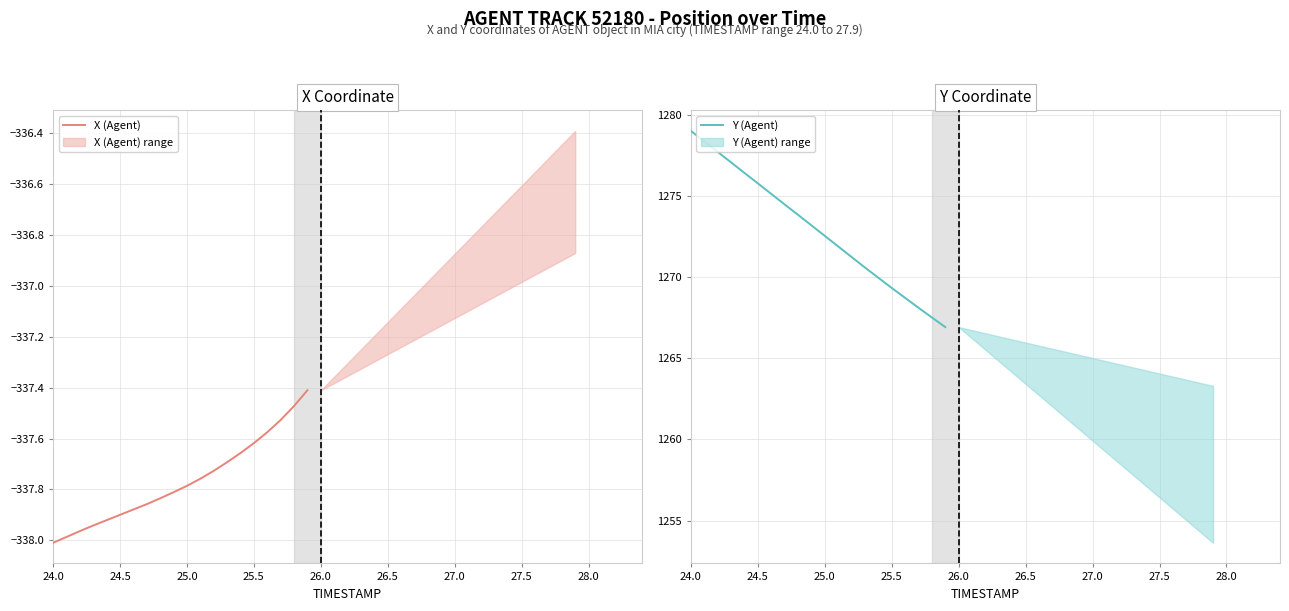

The Y (Agent) series shows 609.6 at 25.0. True or false?

False